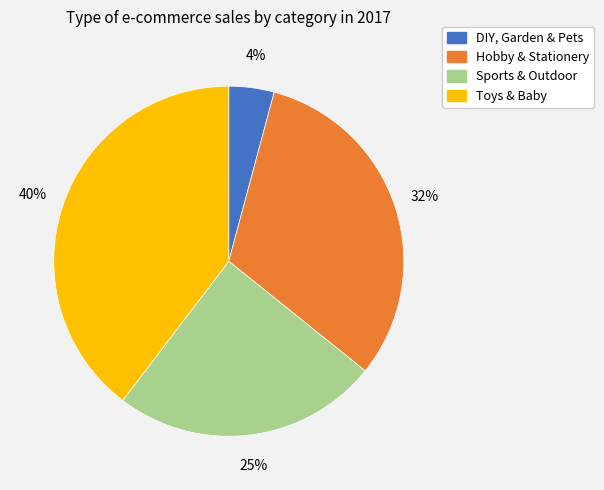

Rank the categories by value from highest to lowest.

Toys & Baby, Hobby & Stationery, Sports & Outdoor, DIY, Garden & Pets